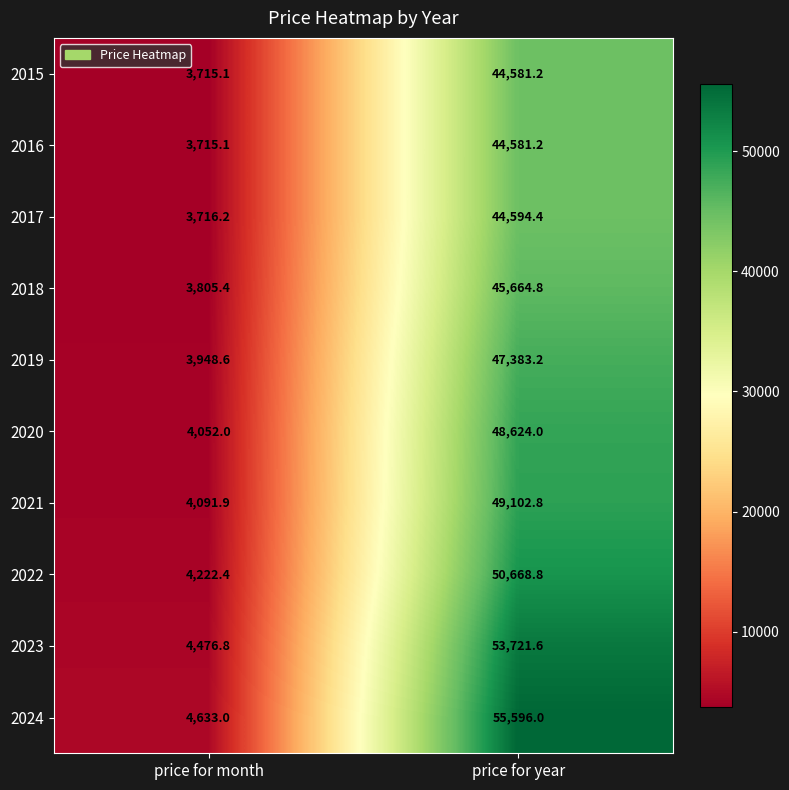

What is the greatest value displayed?

55596.0